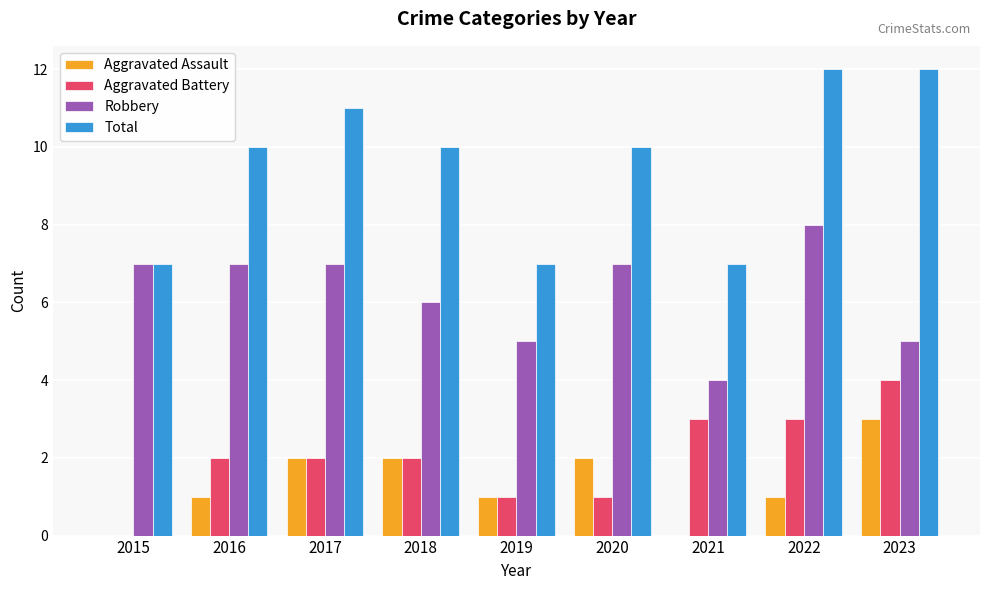

Is the value of Aggravated Assault at 2016 greater than the value of Robbery at 2020?

No